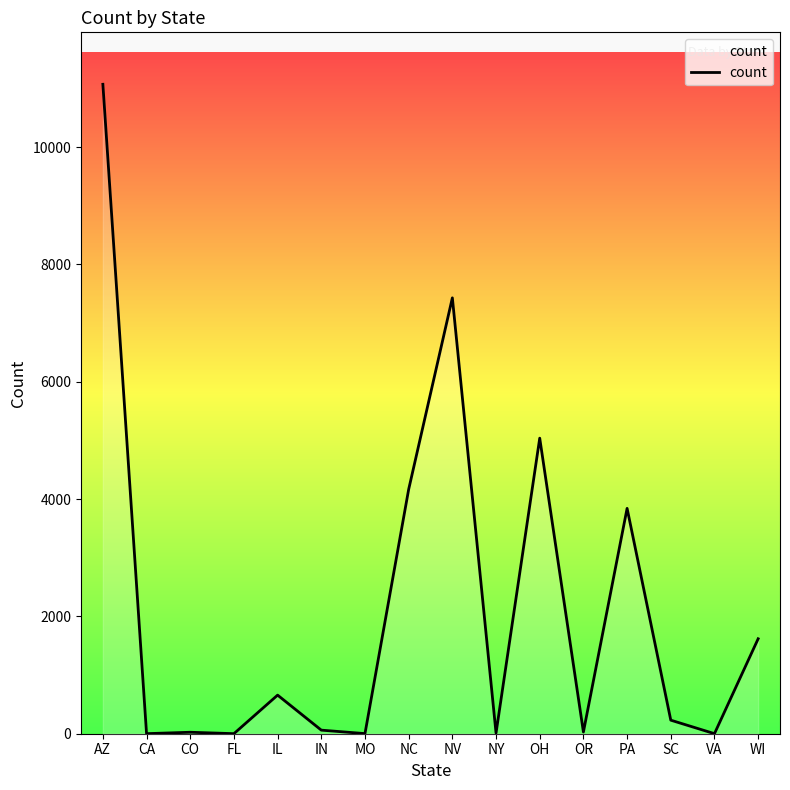

True or false: the data shows 10164 at NV.

False